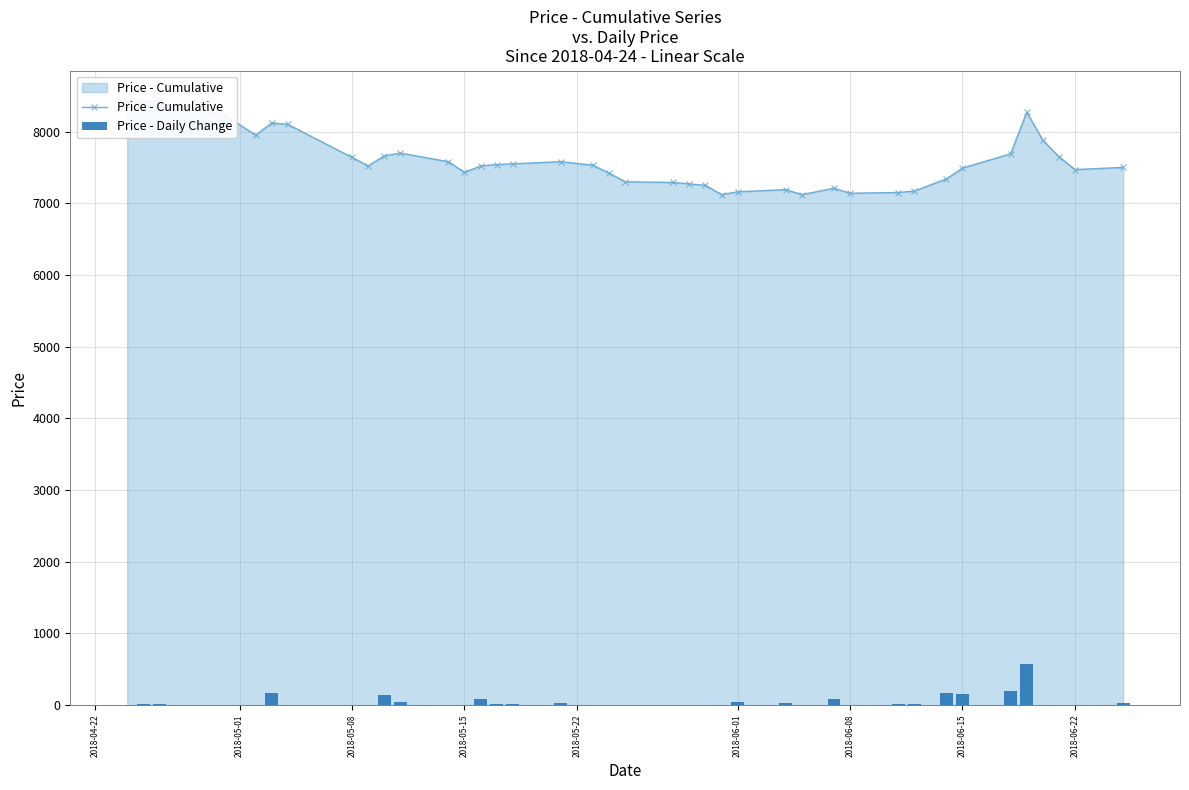

What position from the right is 2018-06-22?

2